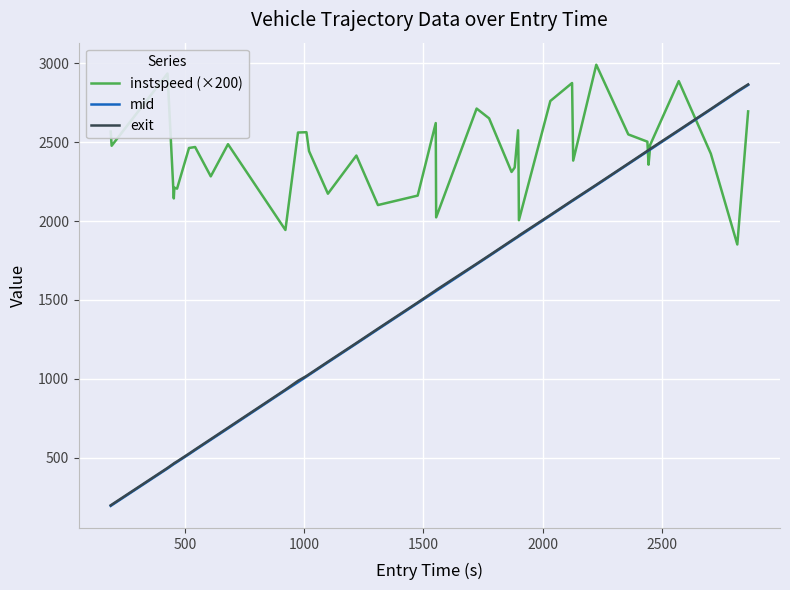

How many values in the mid series exceed 1726?

20